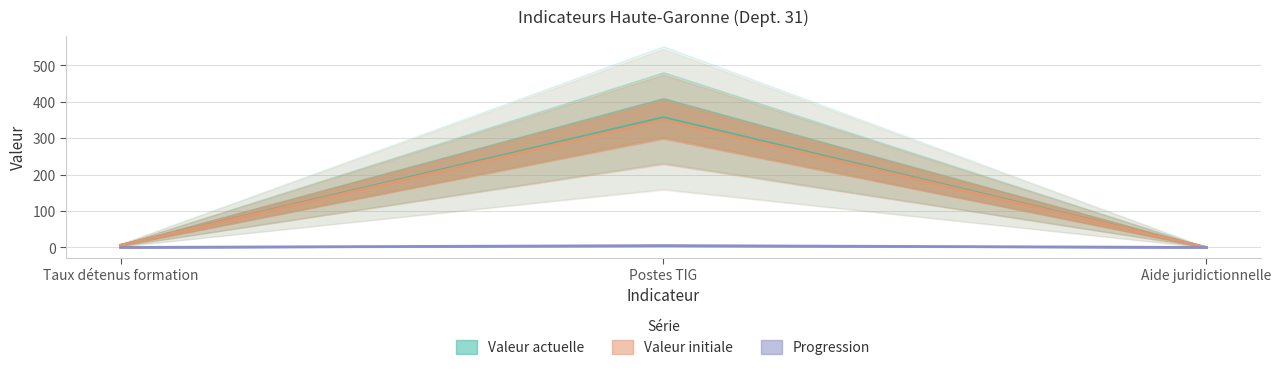

What is the highest value of the valeur_initiale series?

351